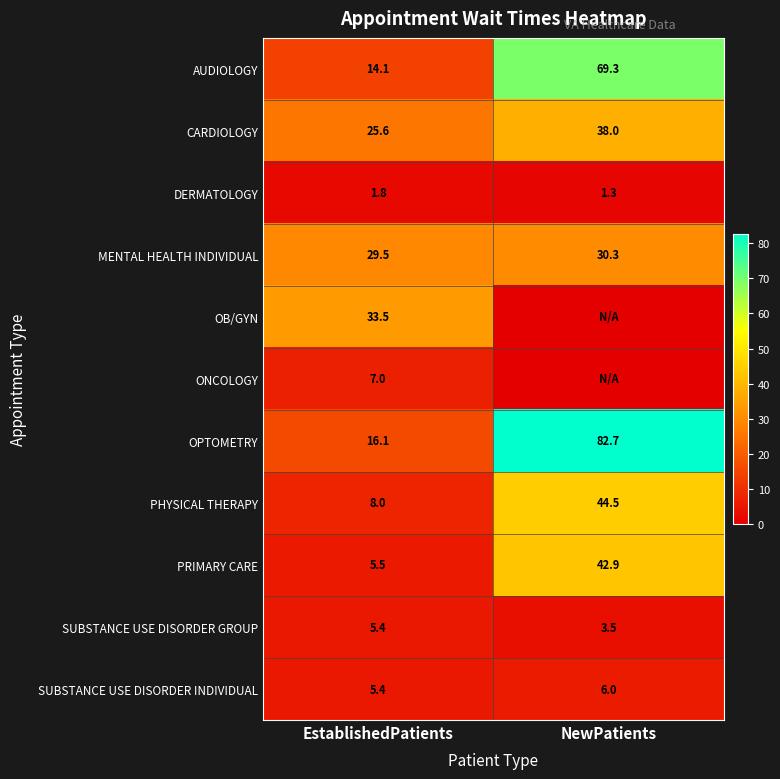

The ONCOLOGY series shows 7.0 at EstablishedPatients. True or false?

True